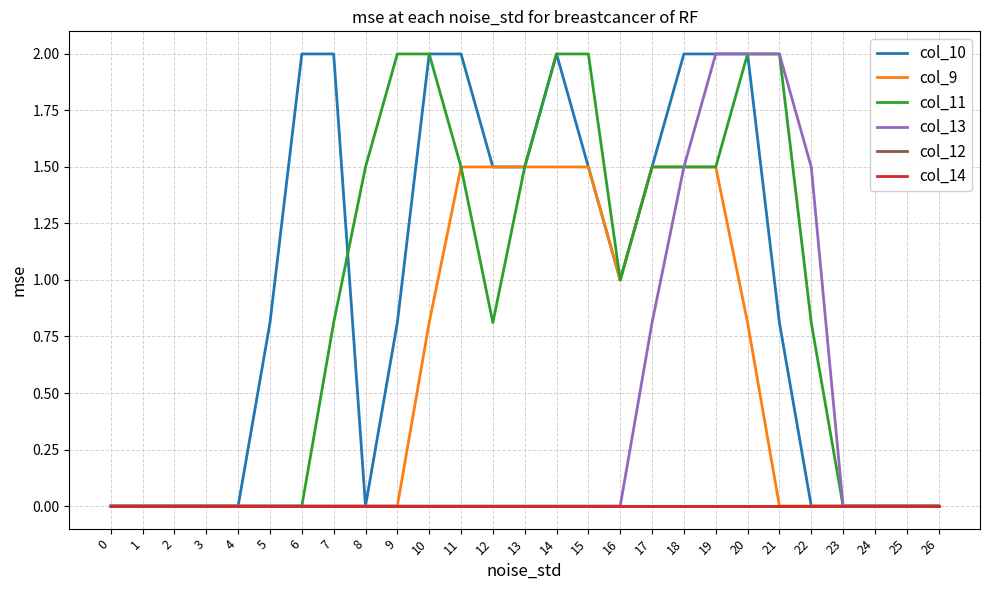

At how many categories does at least one series exceed 1?

16